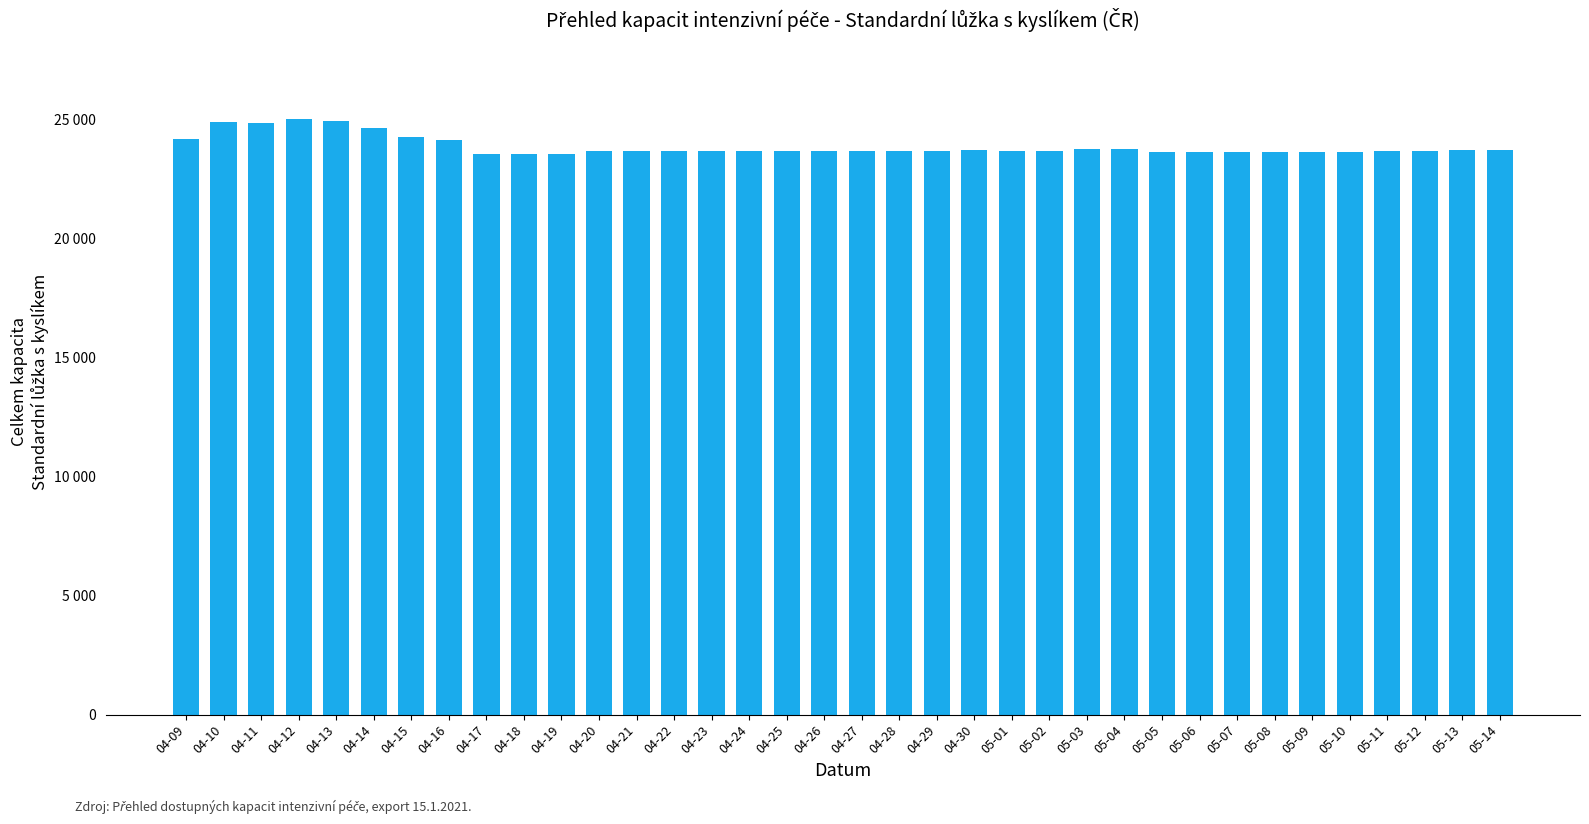

Does the chart contain any negative values?

No